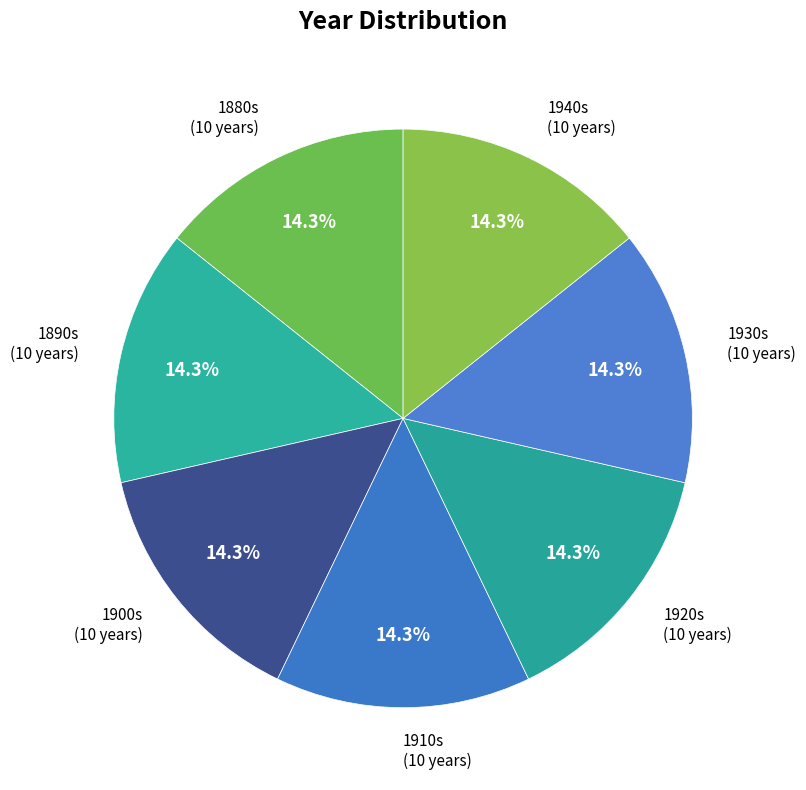

Approximately how many times larger is the value at 1890s compared to 1920s?

1.0